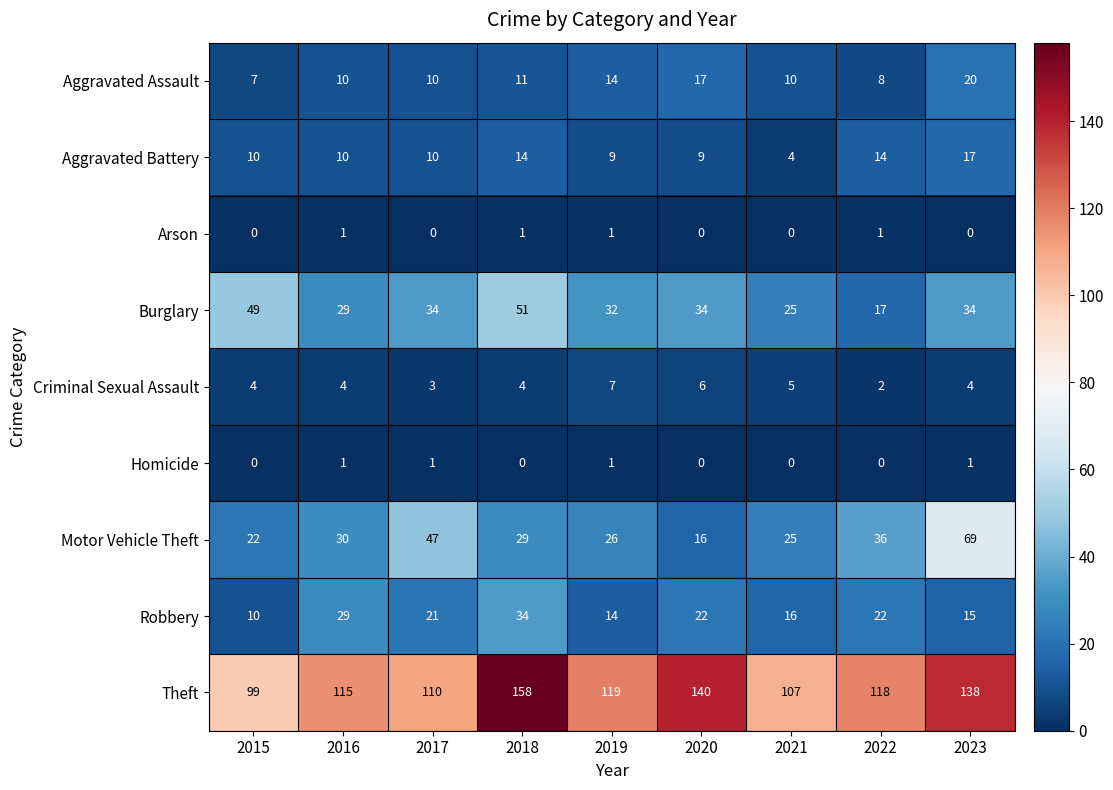

Is it true that Arson equals 1 at 2020?

False